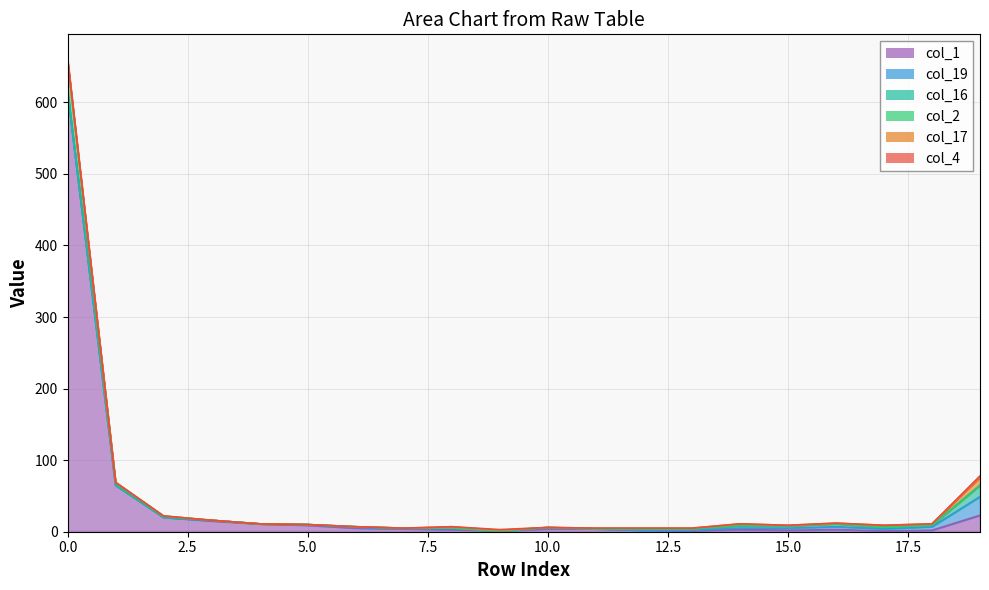

At how many categories does at least one series exceed 593?

1